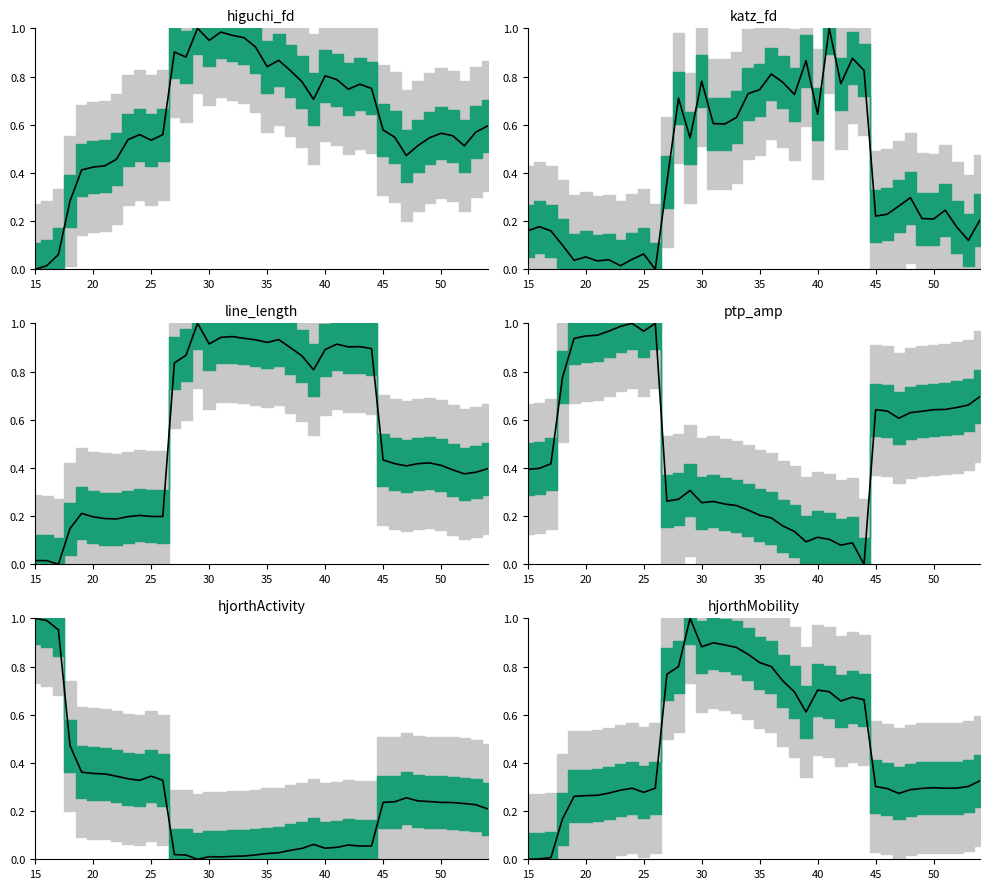

At how many categories does at least one series exceed 0?

40